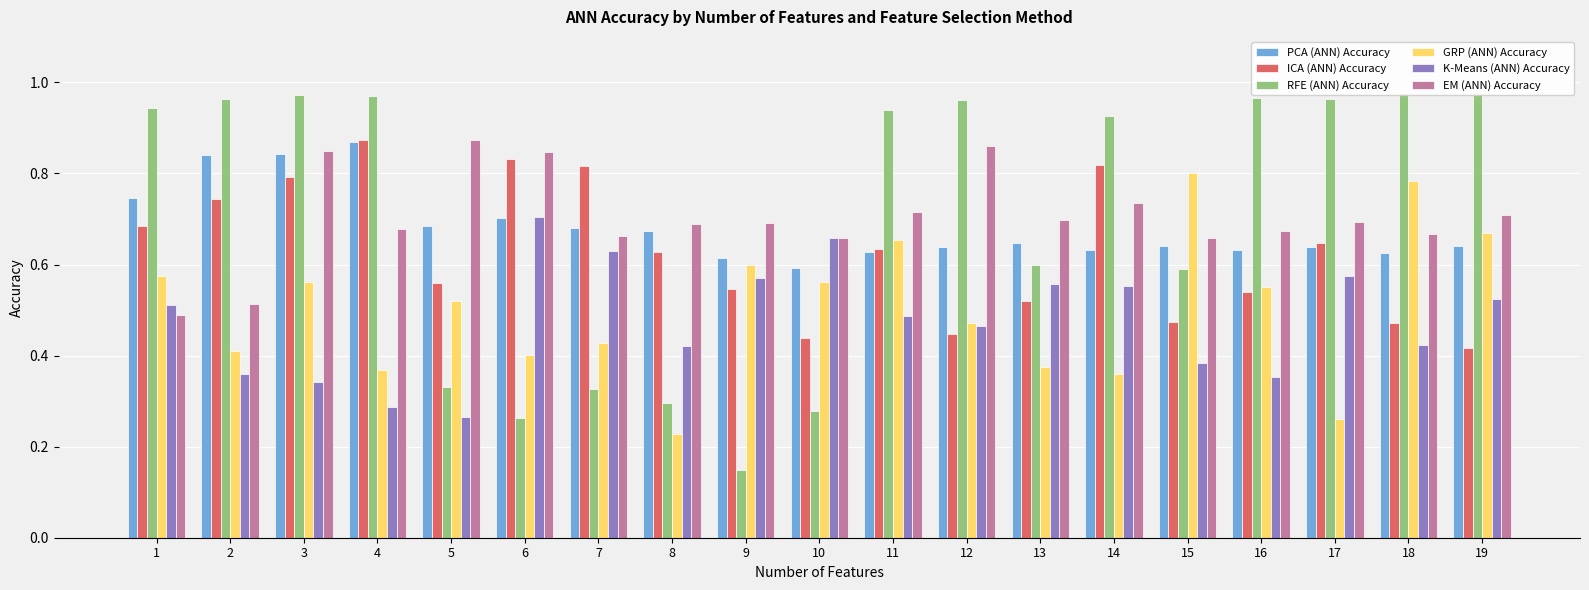

At 12, list the series in order from largest to smallest.

RFE (ANN) Accuracy, EM (ANN) Accuracy, PCA (ANN) Accuracy, GRP (ANN) Accuracy, K-Means (ANN) Accuracy, ICA (ANN) Accuracy